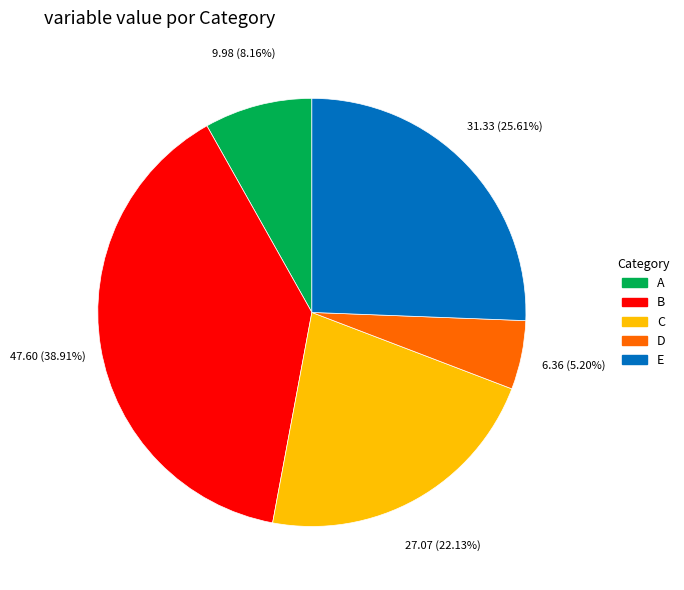

Does any single category account for the majority?

No